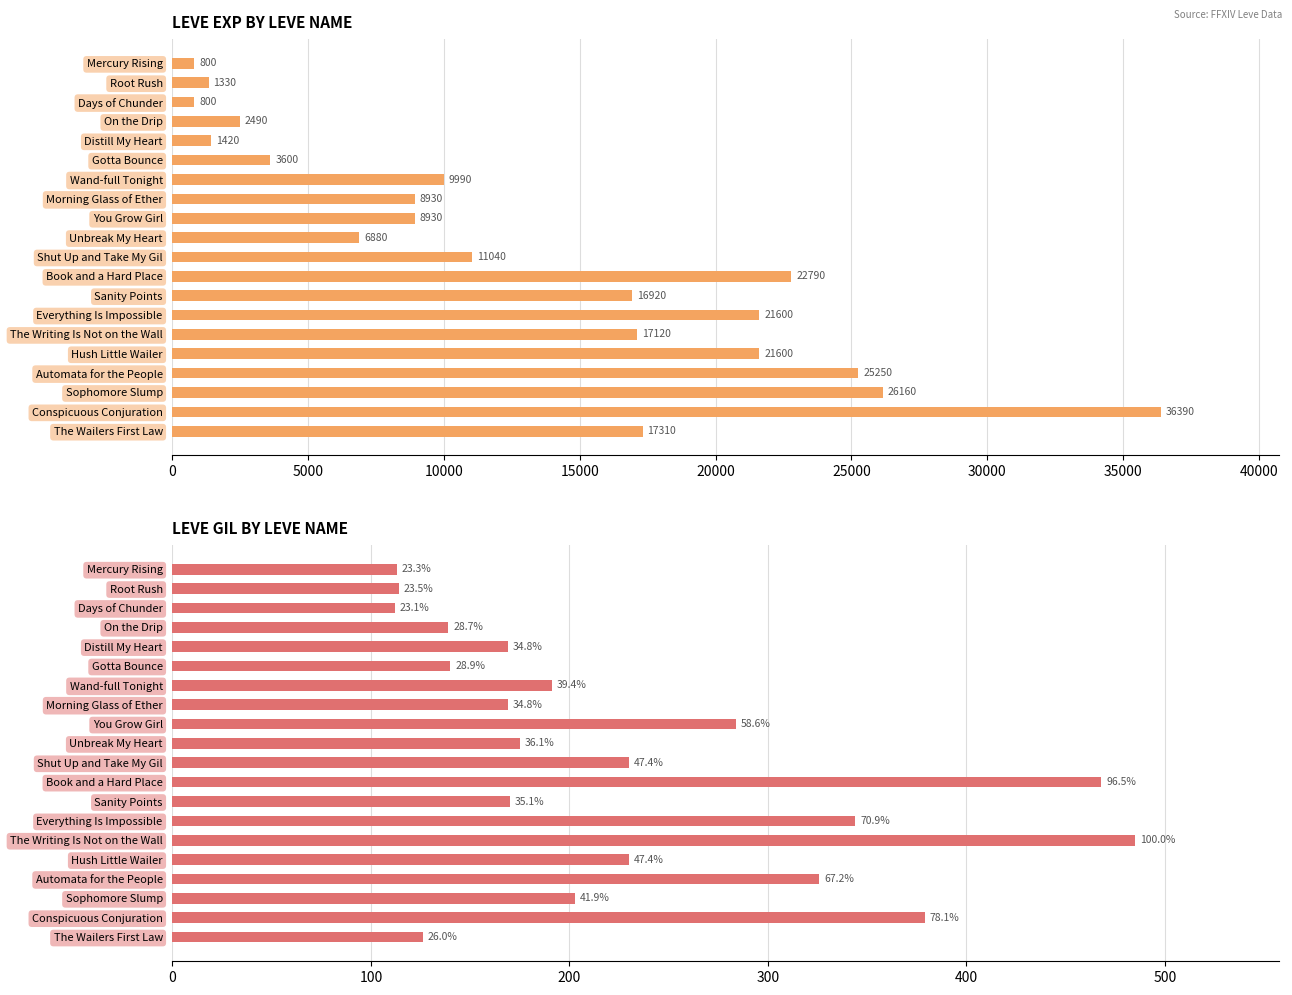

How many values in the Leve EXP series exceed 11040?

9